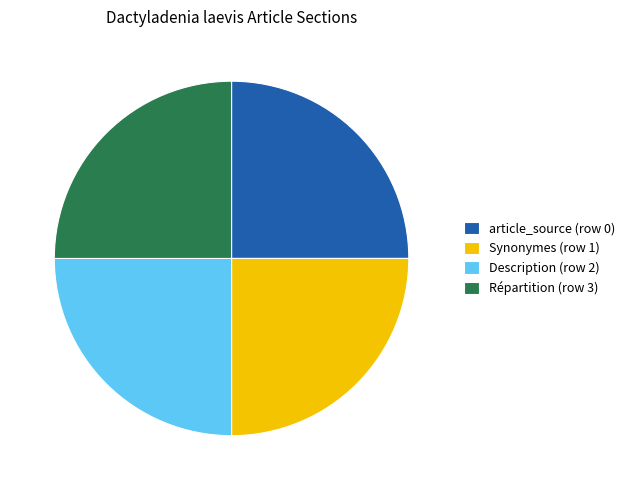

Count the number of slices in the pie.

4